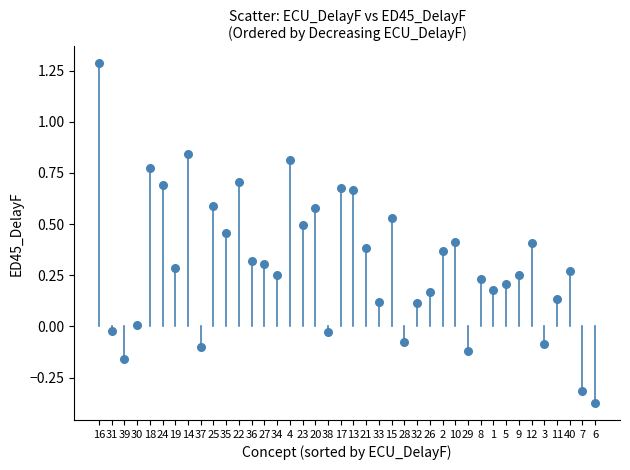

What is the range of Y values (max minus min)?

1.7